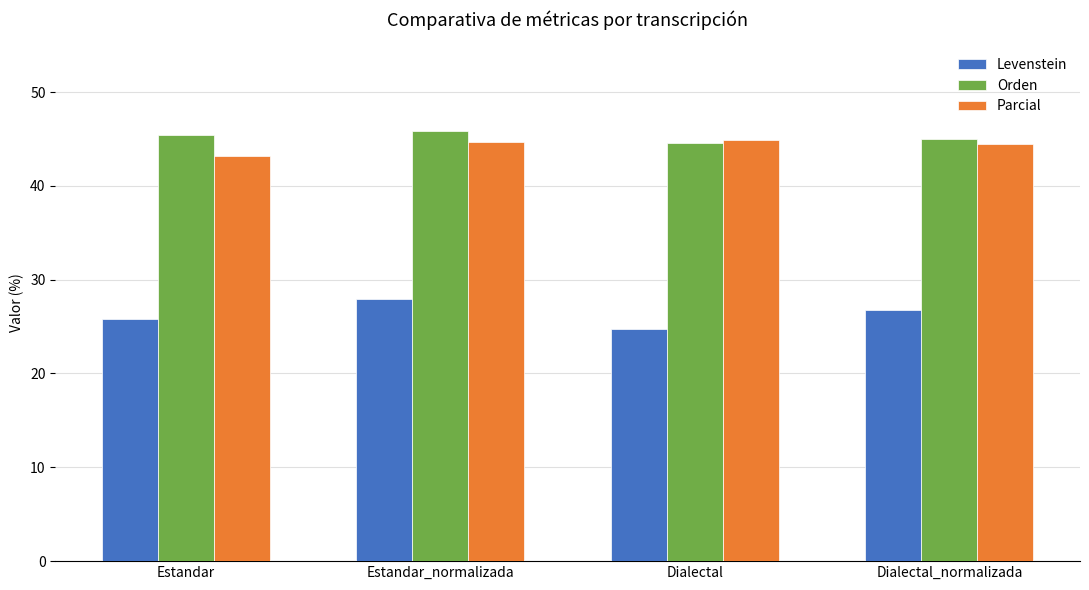

What is the sum of all Parcial values?

177.2